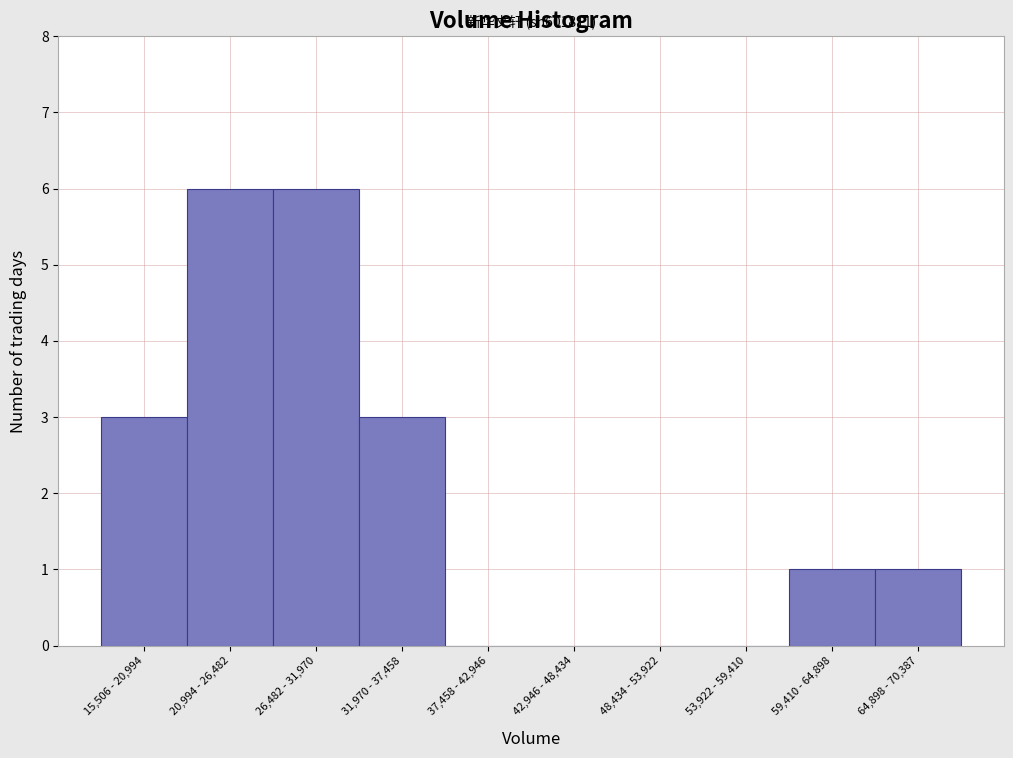

Reading left to right, transcribe all the data shown in this chart.

15,506 - 20,994=3	20,994 - 26,482=6	26,482 - 31,970=6	31,970 - 37,458=3	37,458 - 42,946=0	42,946 - 48,434=0	48,434 - 53,922=0	53,922 - 59,410=0	59,410 - 64,898=1	64,898 - 70,387=1